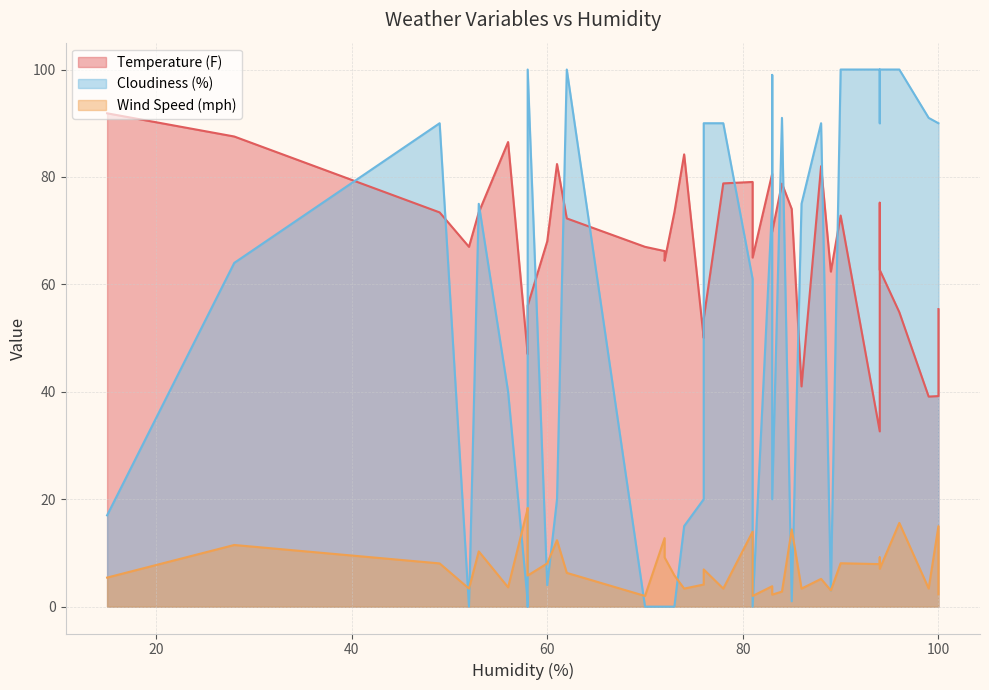

Which has a higher value, 85 or 100?

85